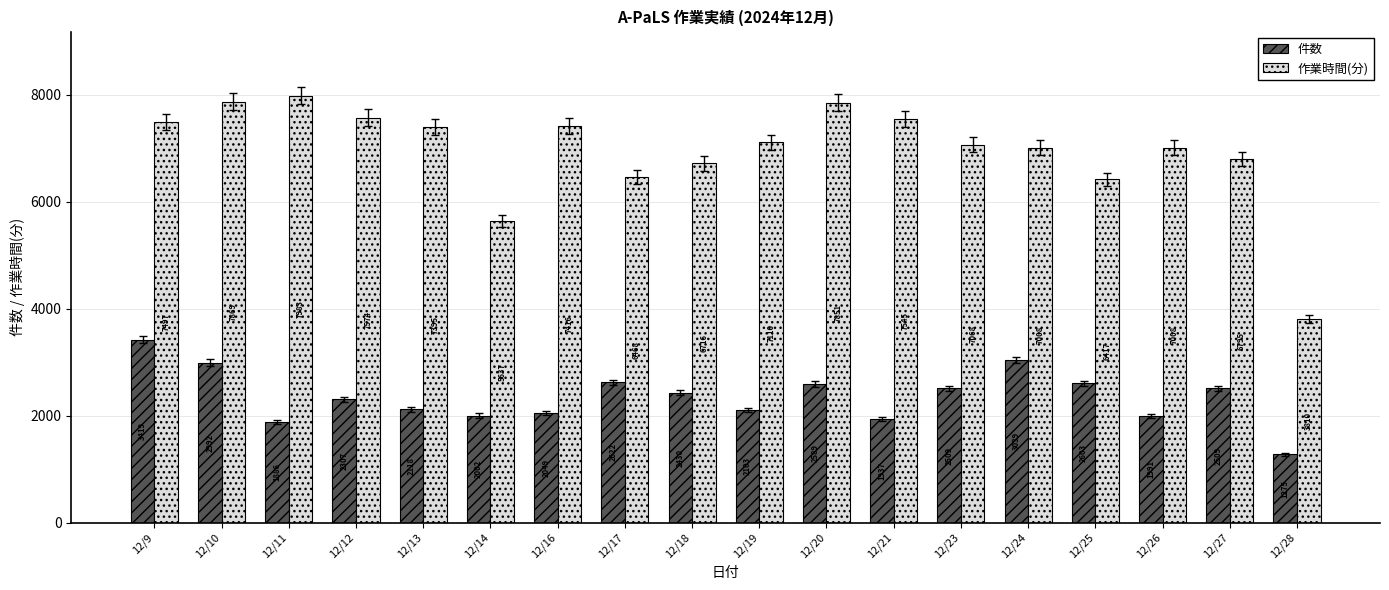

What is the difference between the 作業時間(分) values at 12/23 and 12/21?

477